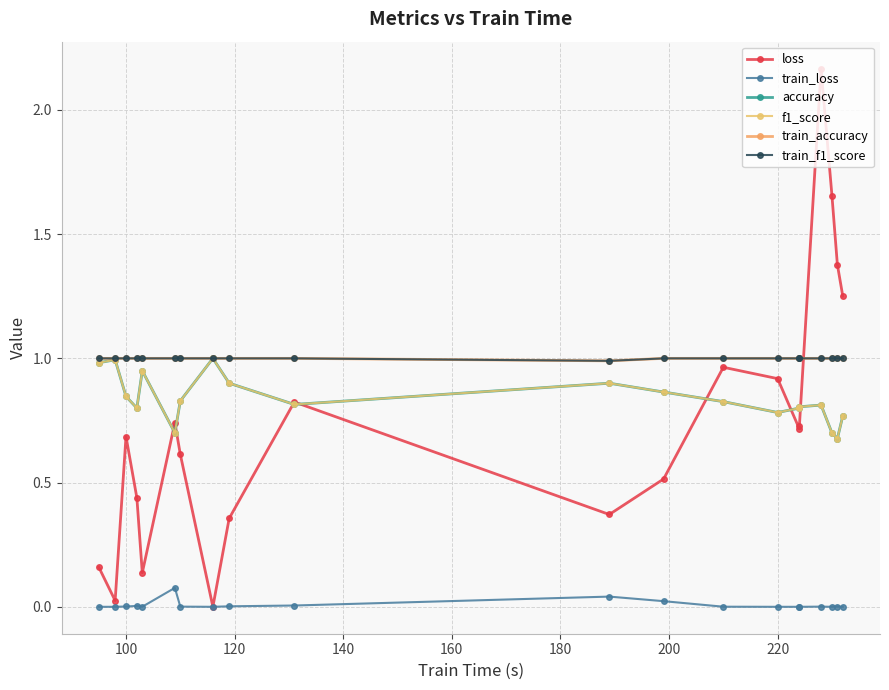

True or false: accuracy and loss cross at least once.

True